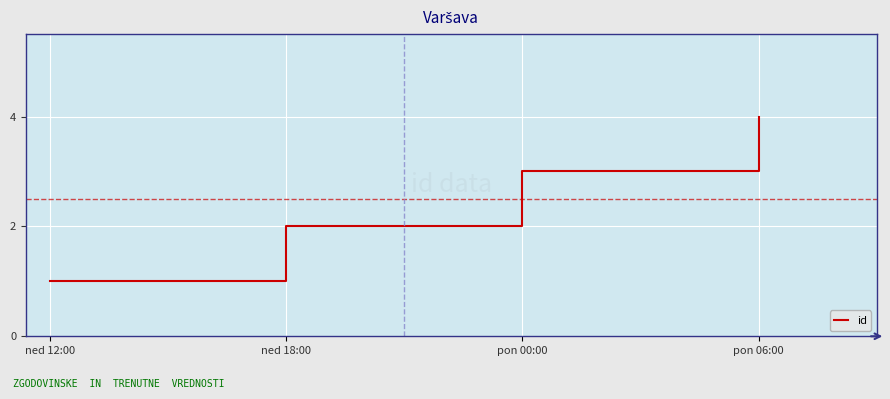

True or false: the data shows 2 at pon 06:00.

False